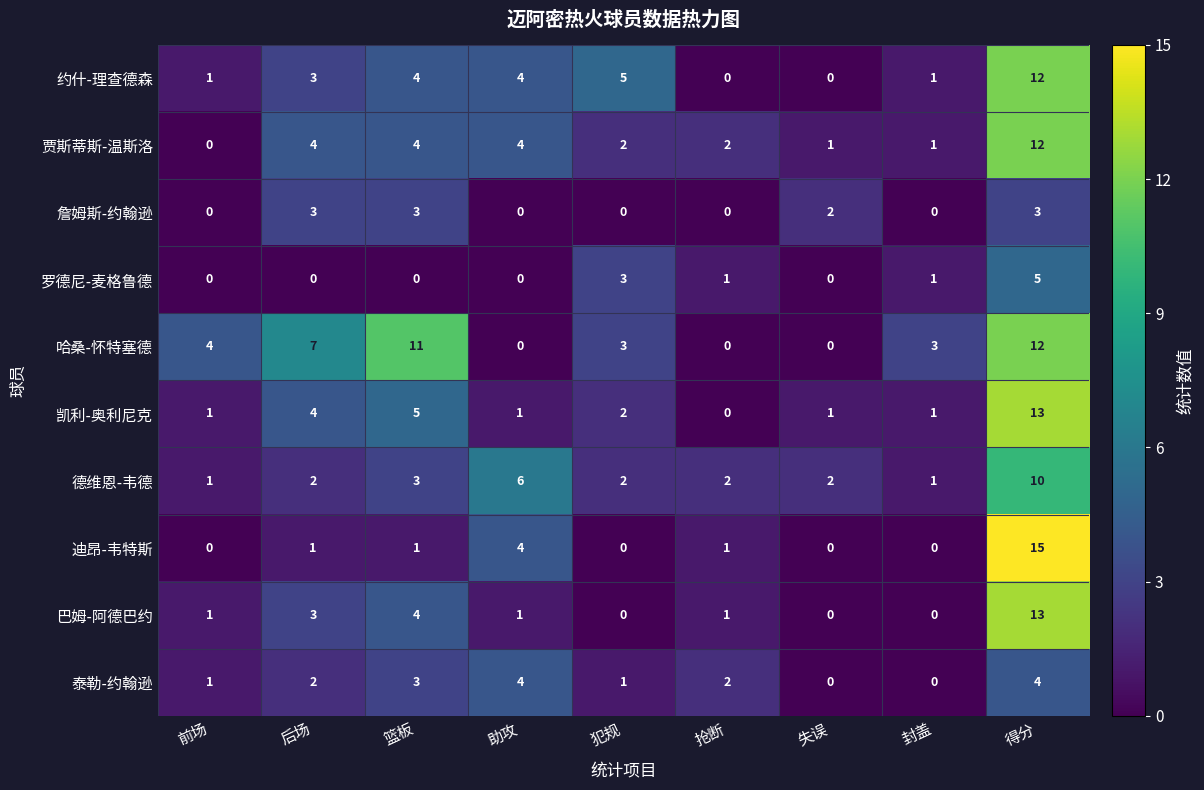

Read the 哈桑-怀特塞德 value at 后场, to the nearest 5.

5